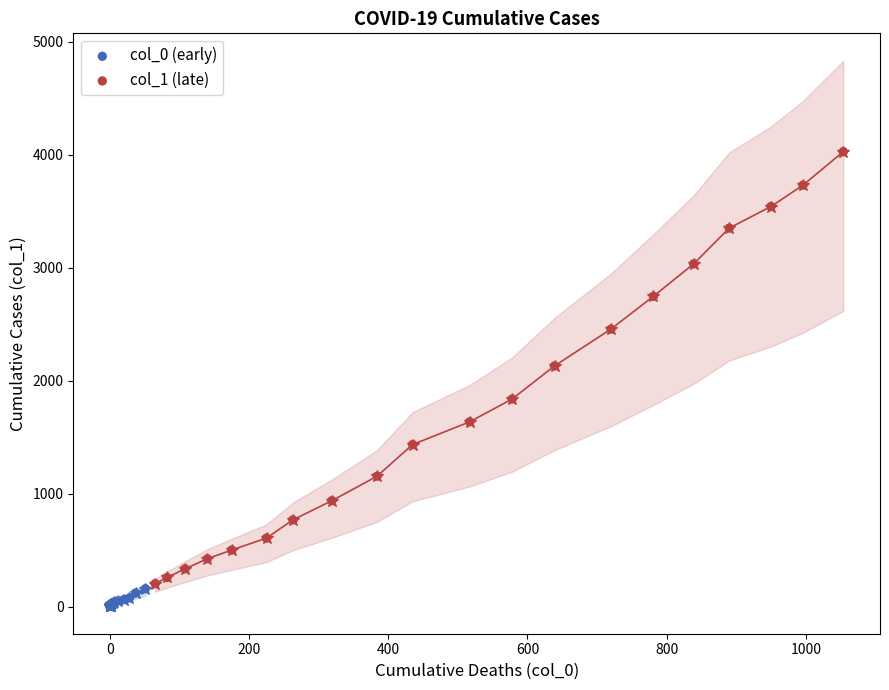

Which series has the widest spread of Y values?

col_1 (late)